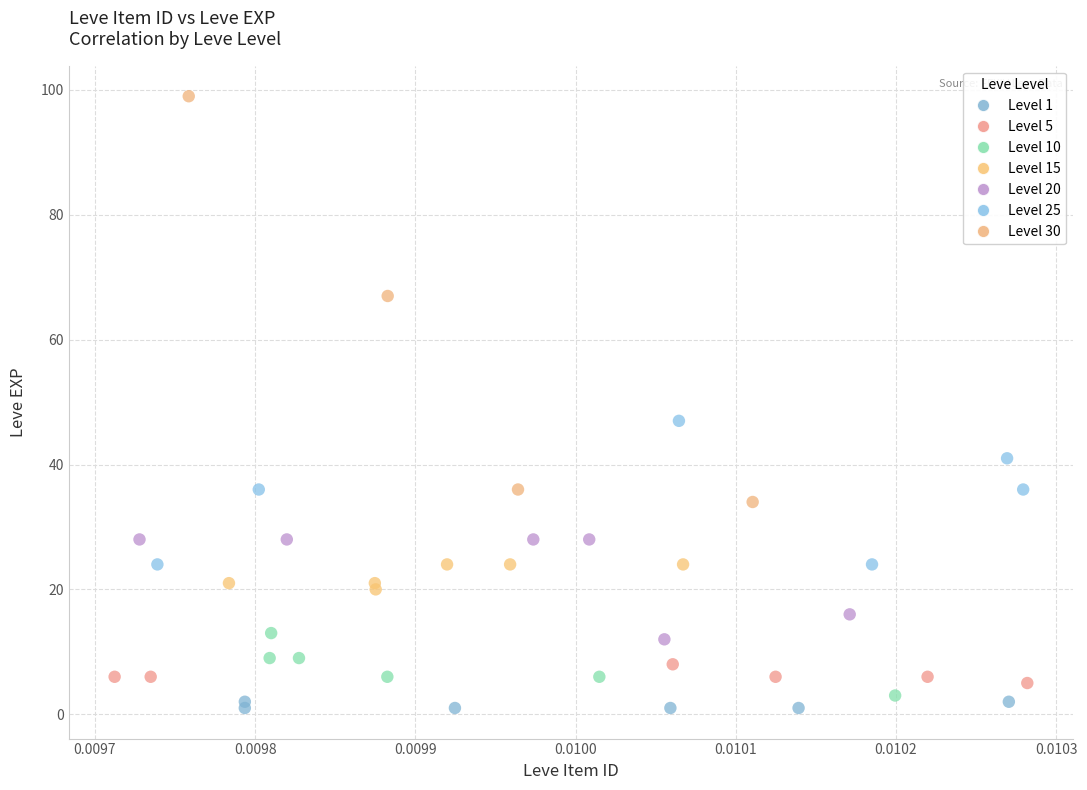

What are all the series names shown in the legend?

Level 1, Level 5, Level 10, Level 15, Level 20, Level 25, Level 30